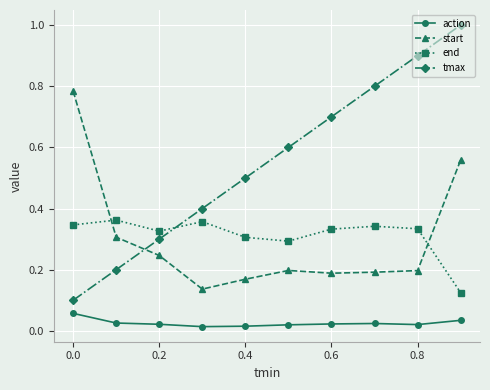

What is the value of the tmax point at the 10th from the left?

1.0